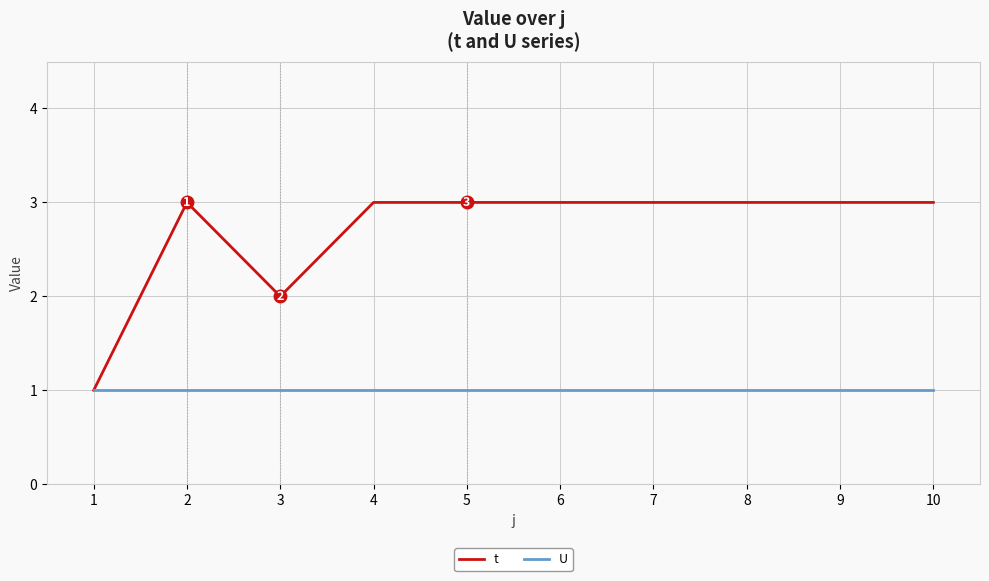

Is the value of t at 9 greater than the value of U at 9?

Yes